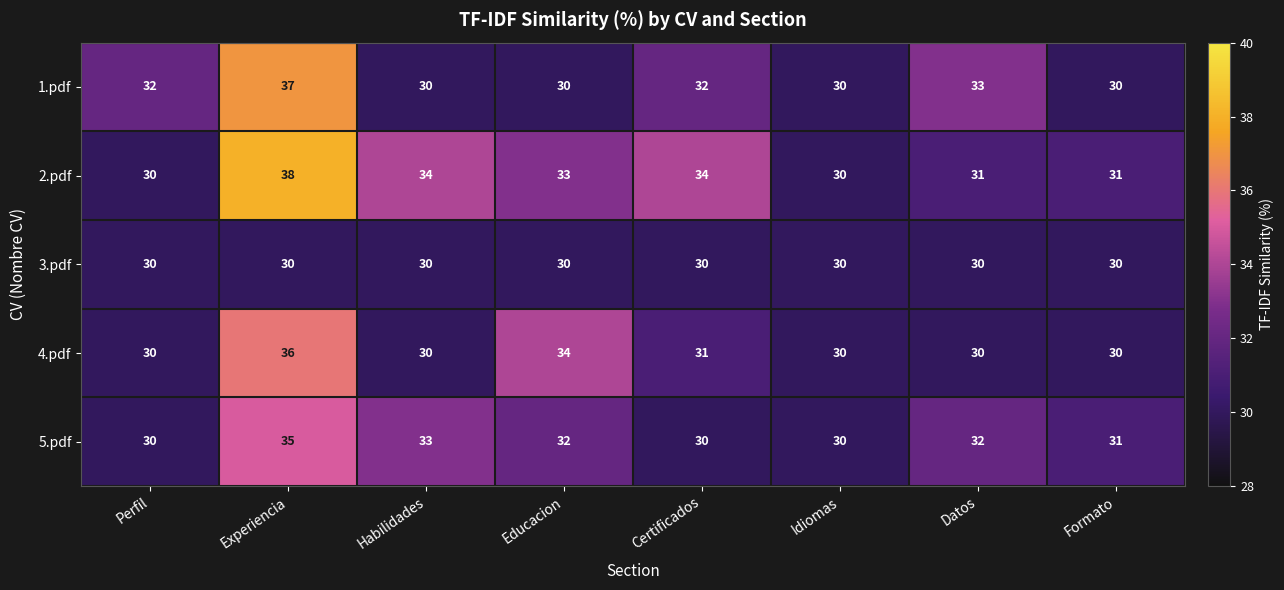

Where does the 2.pdf series first go above 33?

Experiencia